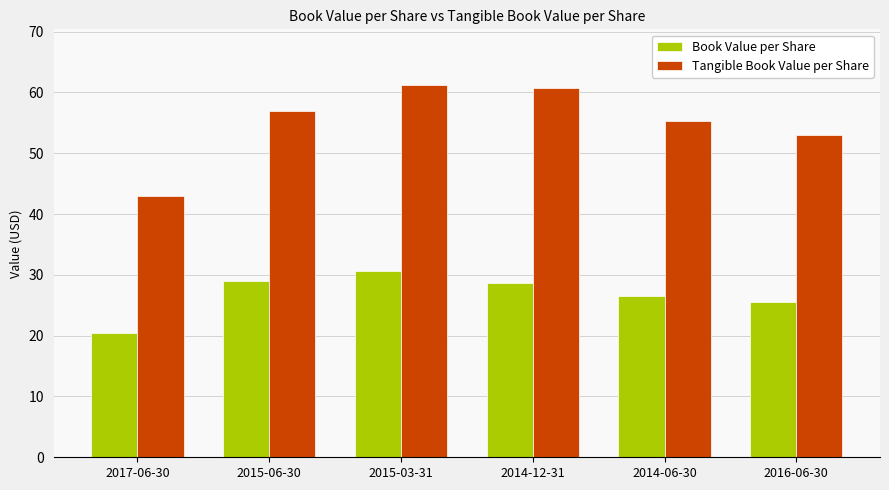

List the series in order of their overall mean, highest first.

Tangible Book Value per Share, Book Value per Share